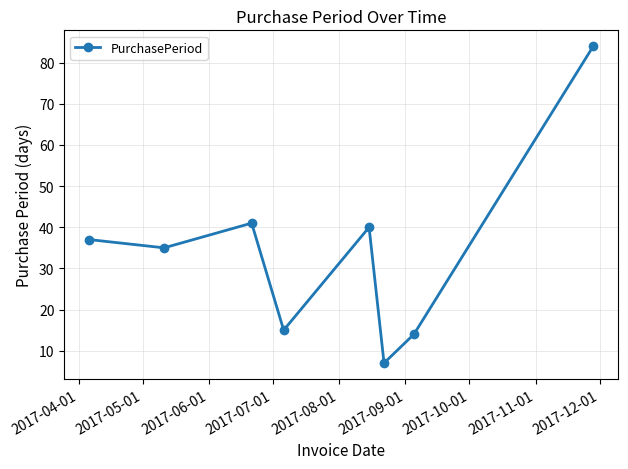

What is the difference between the second highest and minimum values?

34